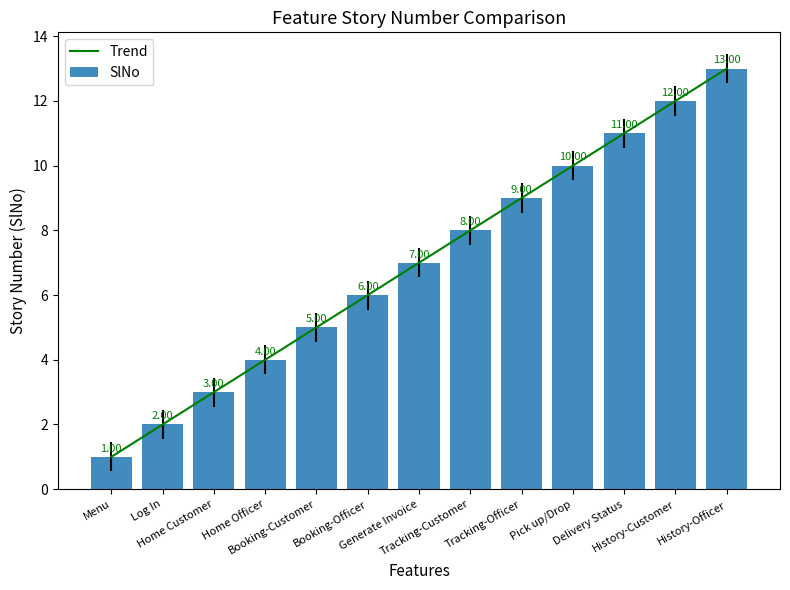

What position from the left is Home Customer?

3